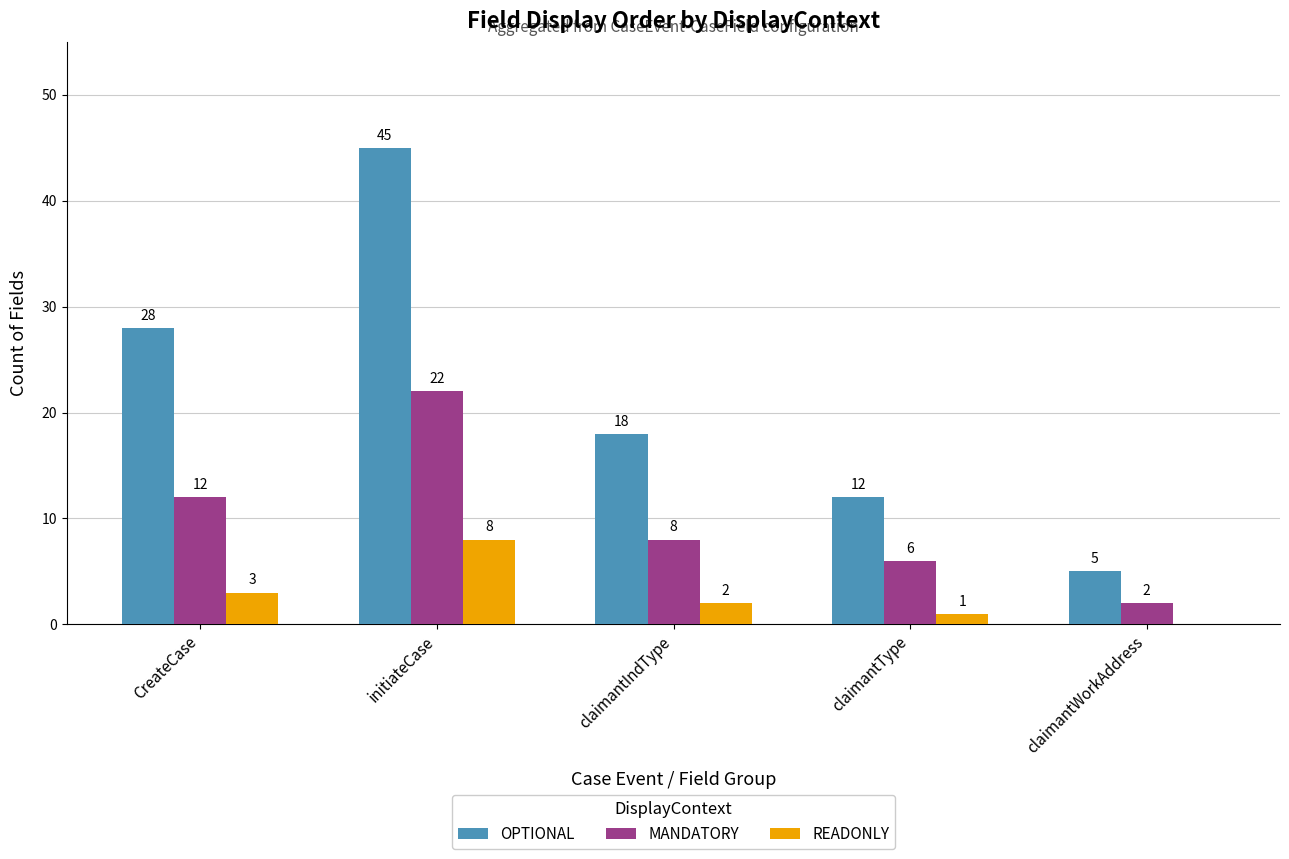

Reading left to right, what are all the values shown in this chart?

OPTIONAL: 28	45	18	12	5
MANDATORY: 12	22	8	6	2
READONLY: 3	8	2	1	0